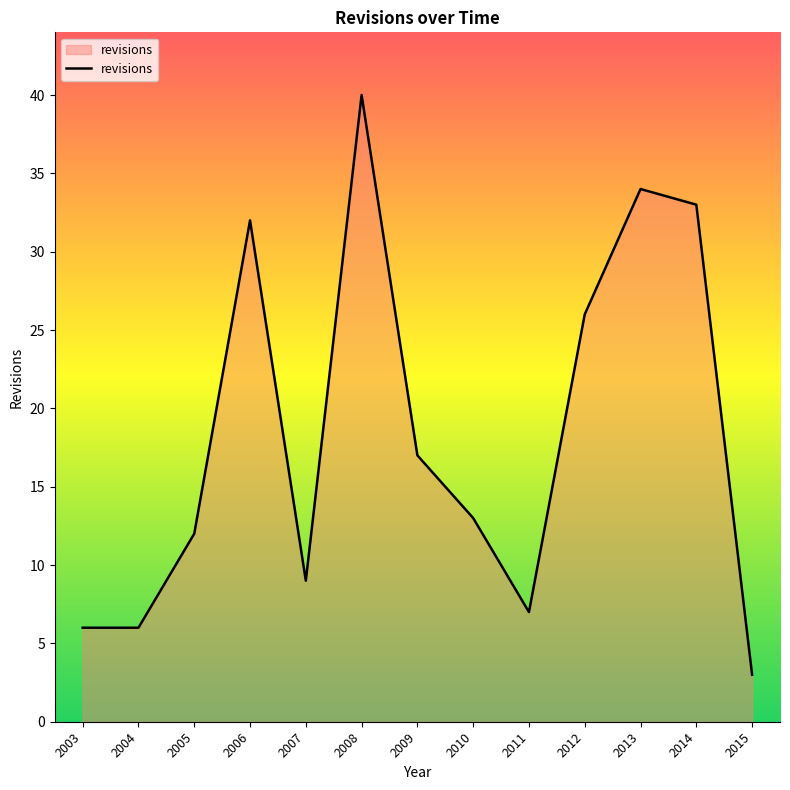

True or false: the data shows 6 at 2004.

True